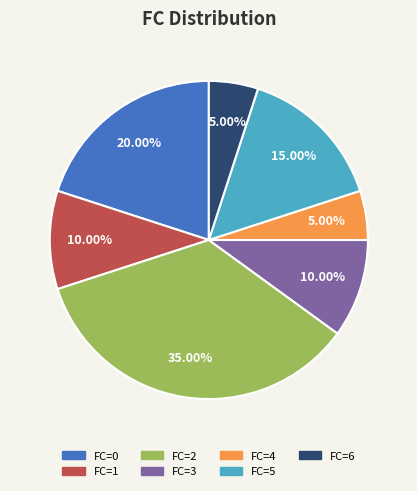

Do FC=6 and FC=1 together represent more than half of the pie?

No